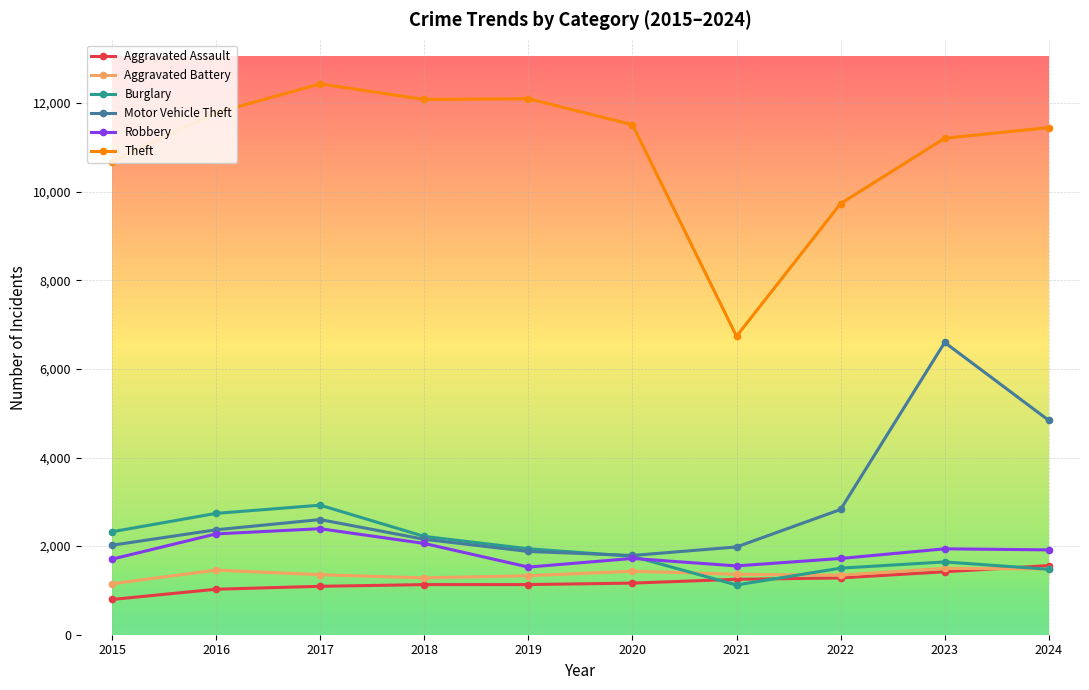

The value of Theft at 2024 is 15148. True or false?

False